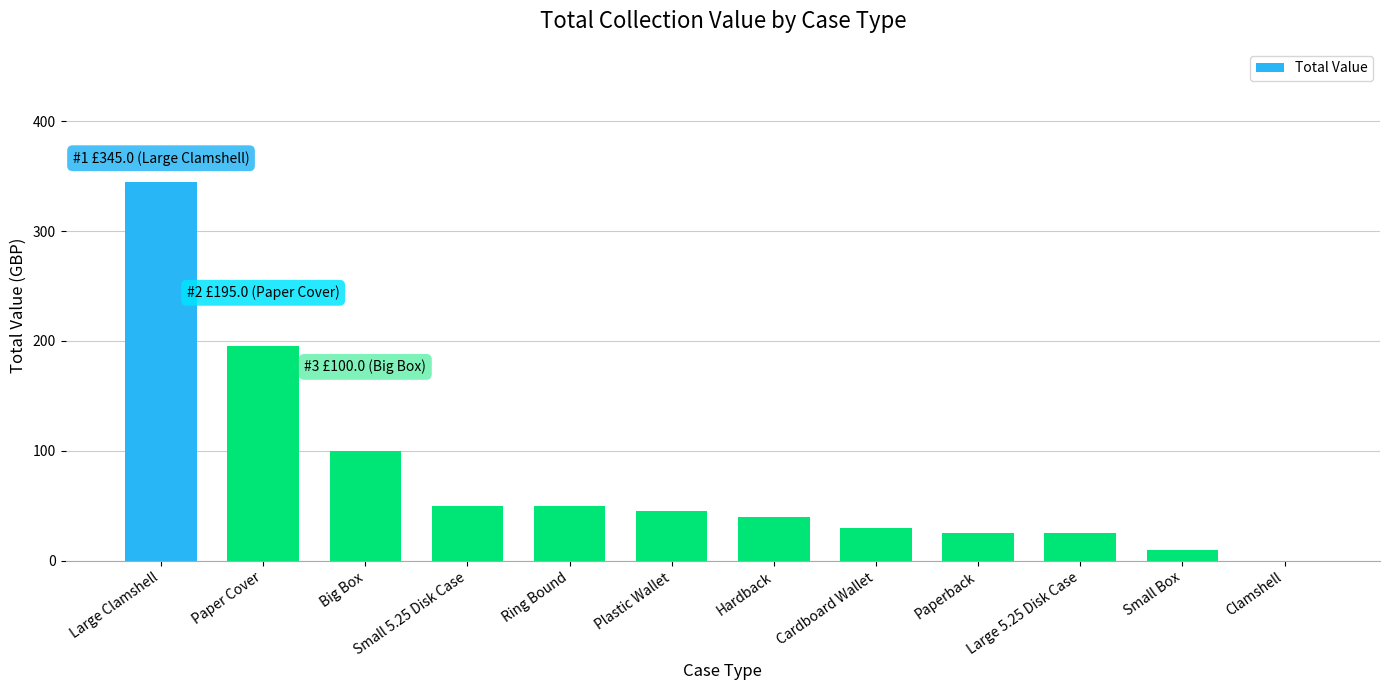

What is the sum of all values?

915